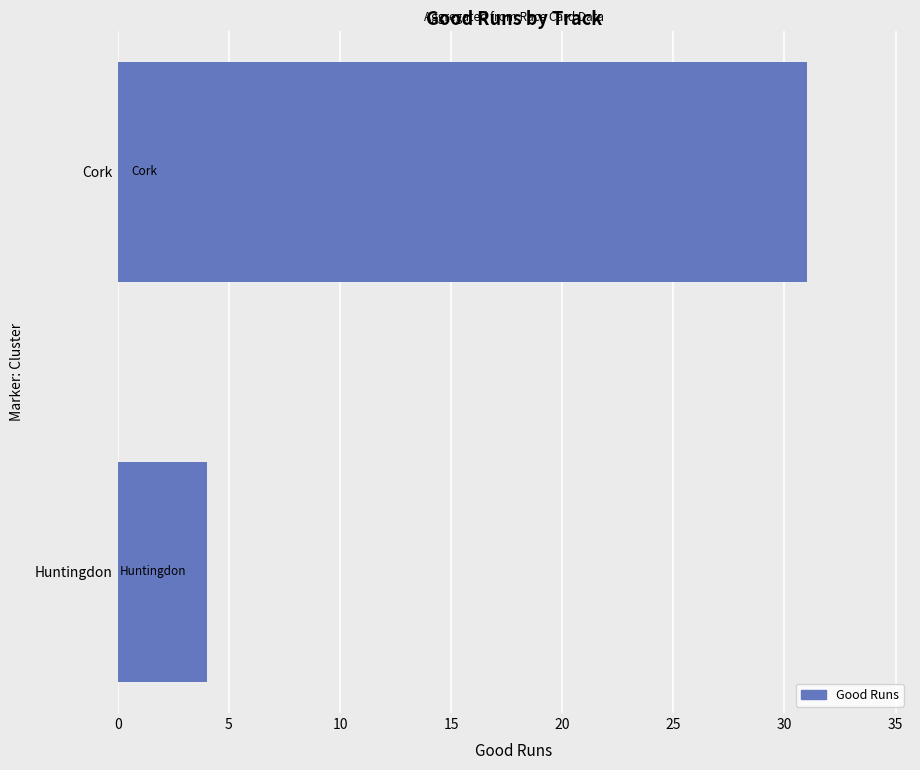

Rank the categories by value from highest to lowest.

Cork, Huntingdon